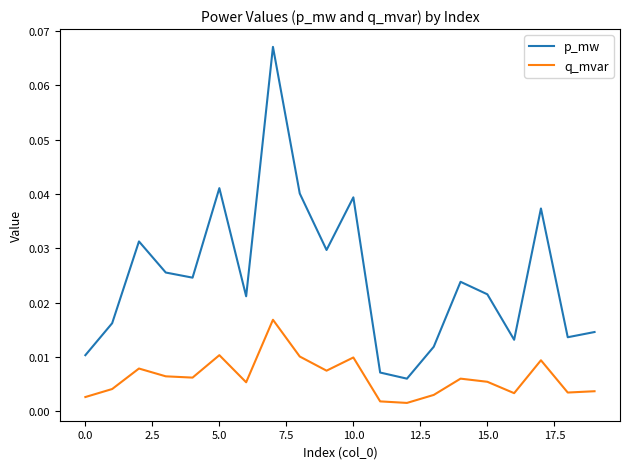

True or false: p_mw and q_mvar cross at least once.

False